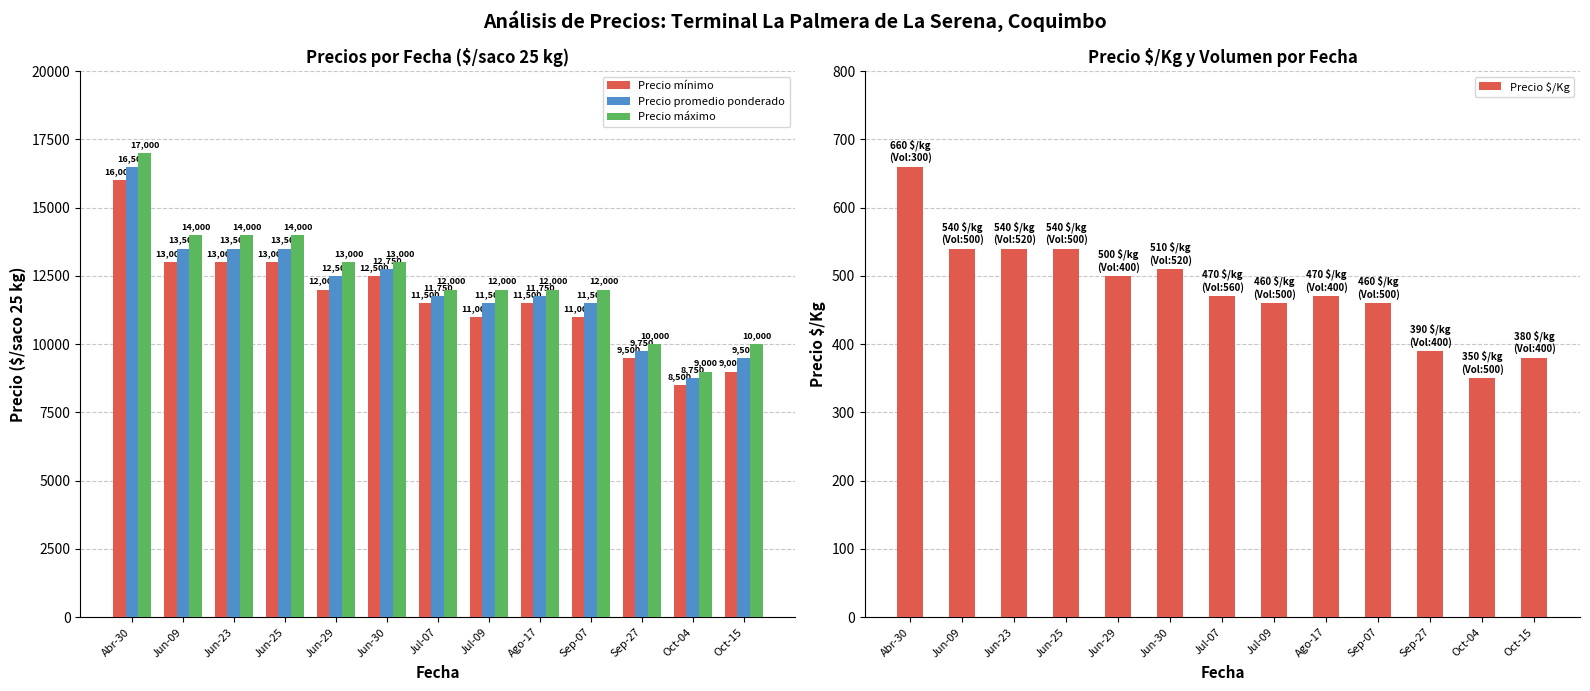

Read the Precio $/Kg value at Jun-09.

540